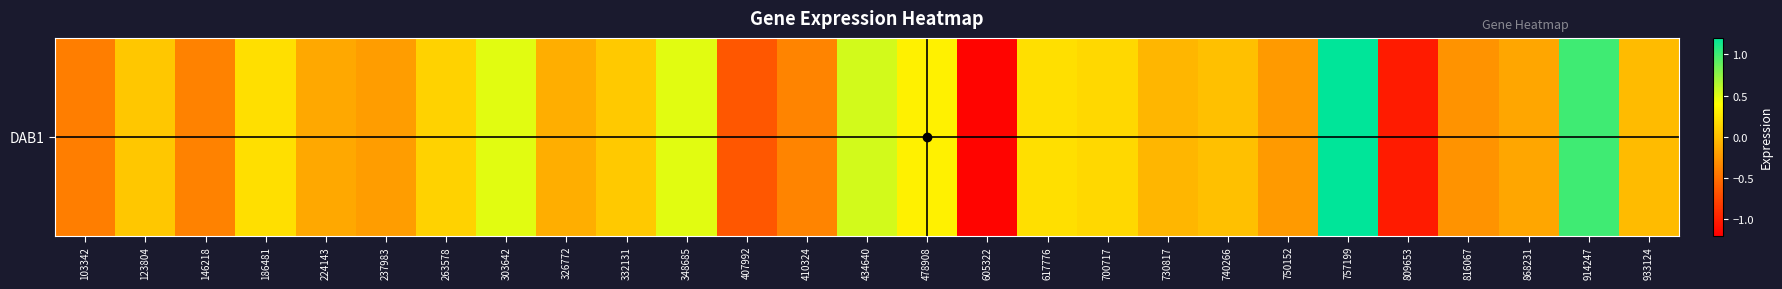

Rank the categories by value from lowest to highest.

605322, 809653, 407992, 103342, 146218, 410324, 816067, 750152, 237983, 868231, 224143, 326772, 730817, 933124, 740266, 123804, 332131, 263578, 700717, 617776, 186481, 478908, 348685, 303642, 434640, 914247, 757199